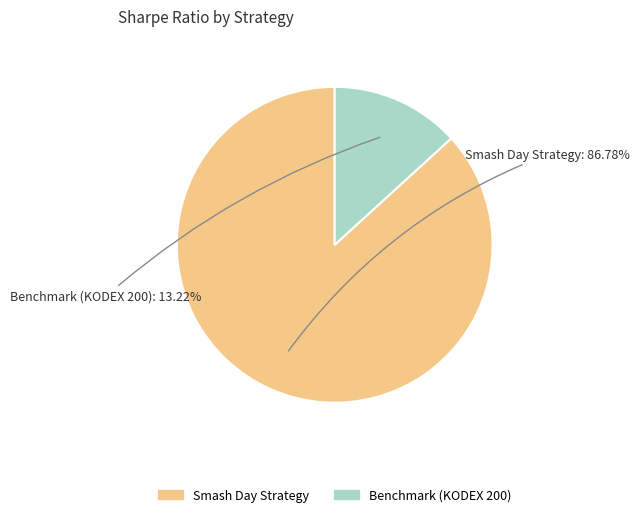

True or false: Smash Day Strategy accounts for 99% of the total.

False